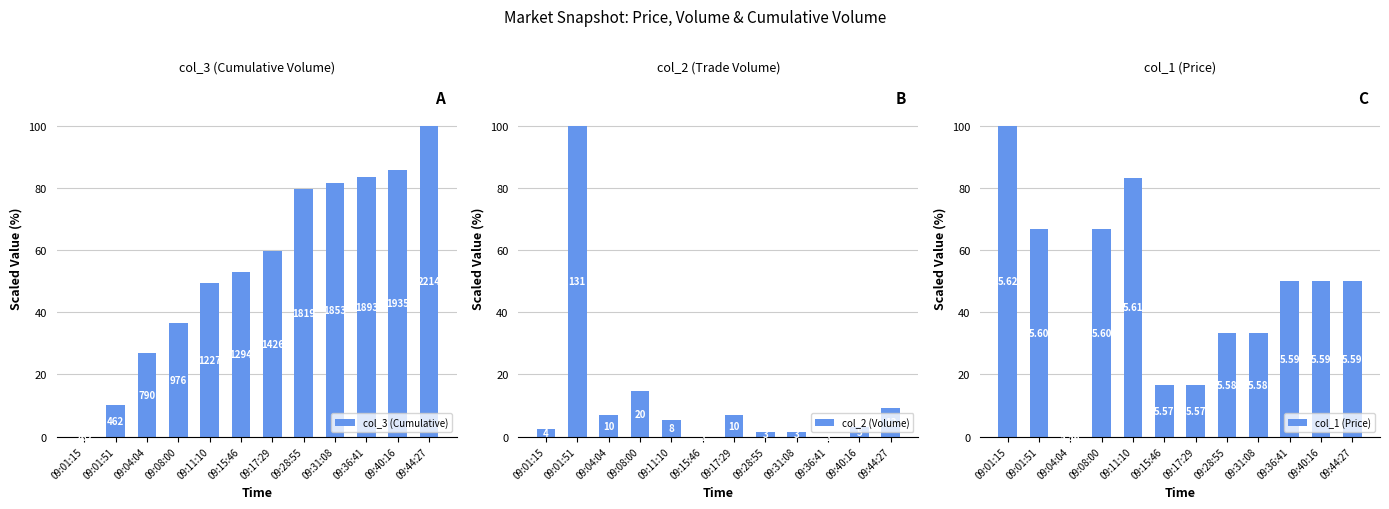

Rank the categories by col_2 (Volume) value from highest to lowest.

09:01:51, 09:08:00, 09:44:27, 09:04:04, 09:17:29, 09:11:10, 09:40:16, 09:01:15, 09:28:55, 09:31:08, 09:15:46, 09:36:41